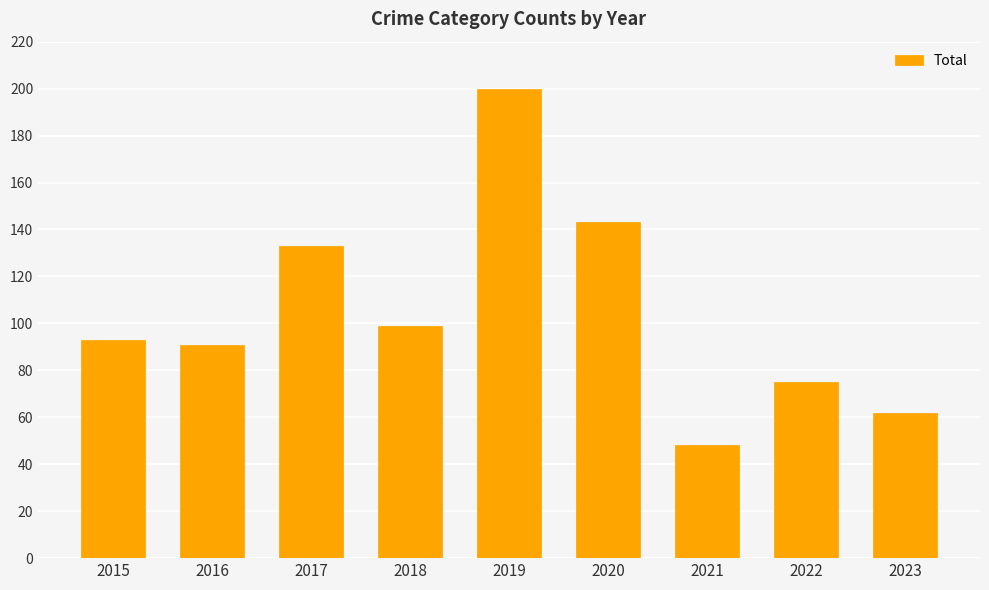

Rank the categories by value from lowest to highest.

2021, 2023, 2022, 2016, 2015, 2018, 2017, 2020, 2019